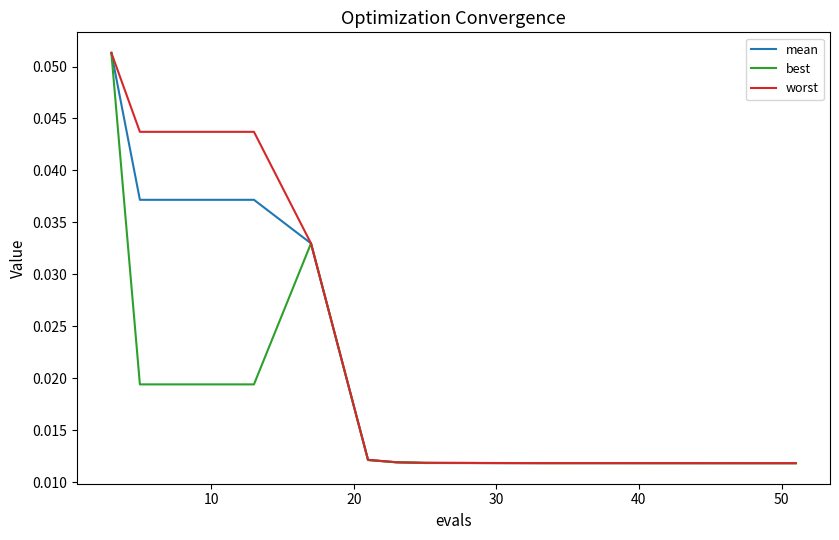

Which series has the widest spread of values?

worst